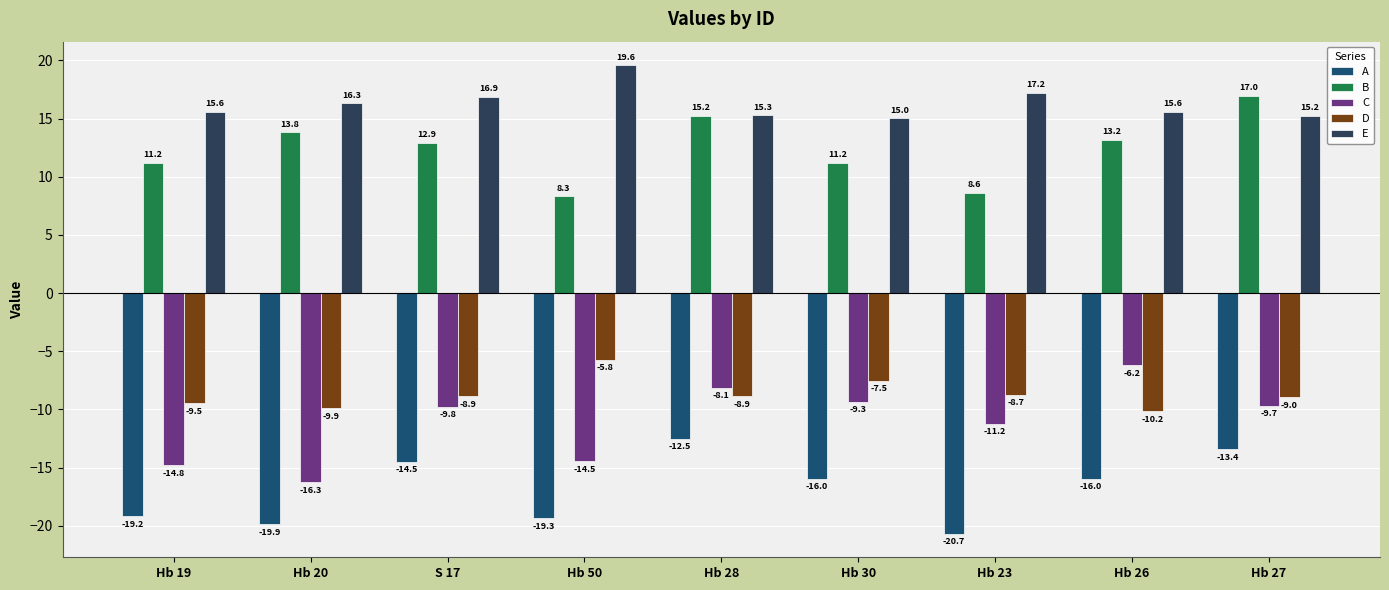

True or false: D has a value of -7.5 at Hb 30.

True